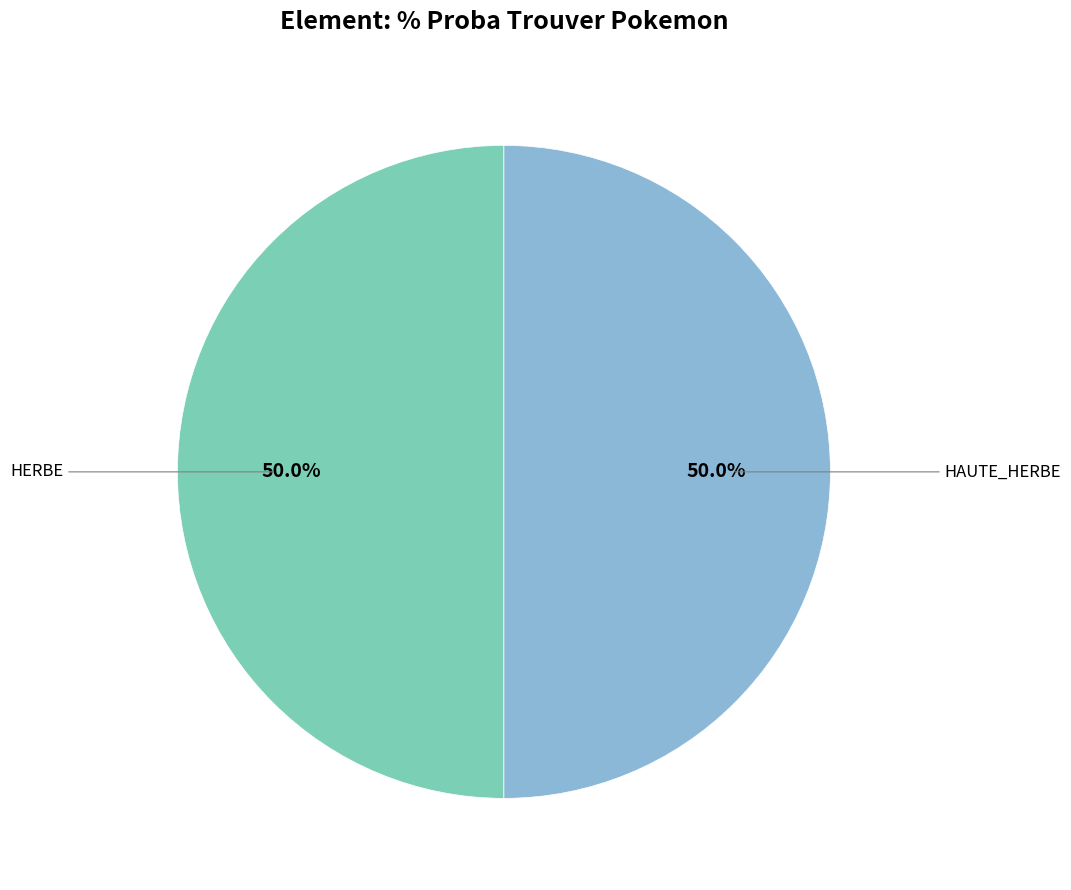

How many segments does this pie chart have?

2